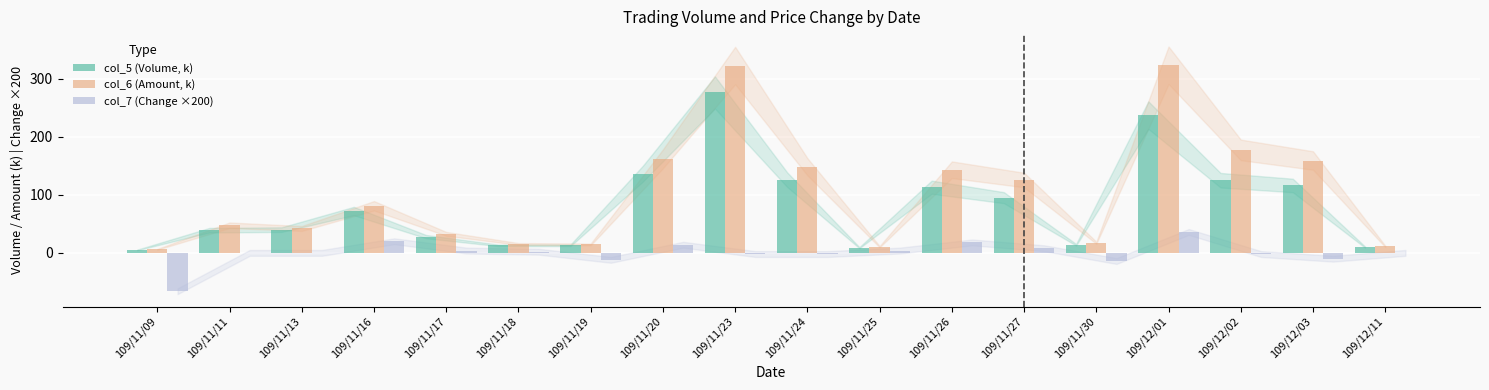

Are the bars grouped side by side (vs. stacked)?

Yes